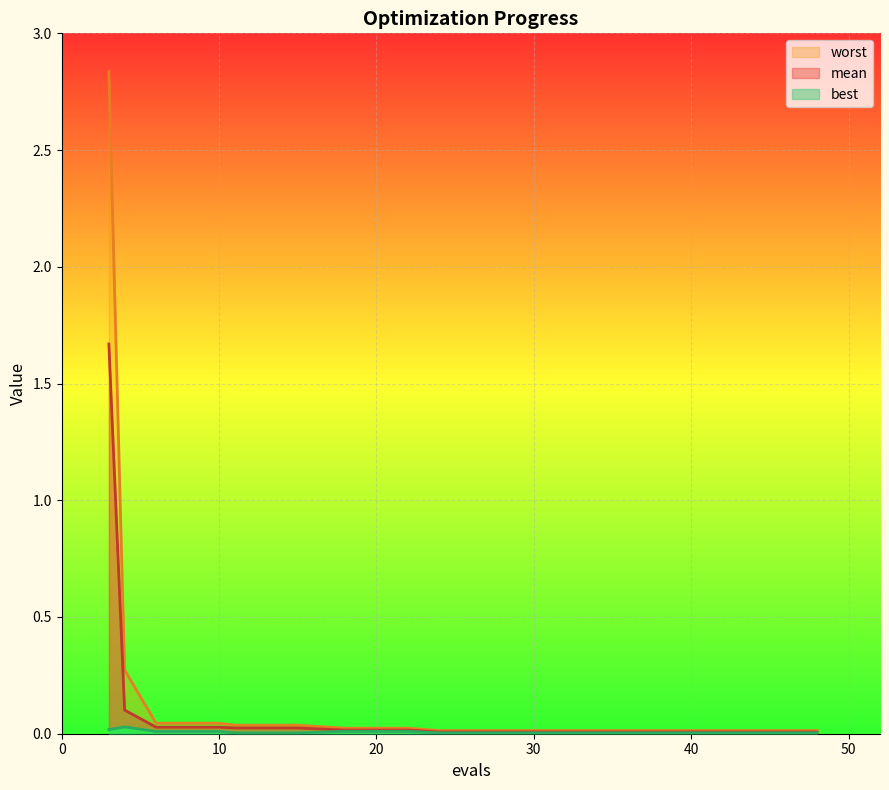

Which series changed the most between 4 and 22?

worst